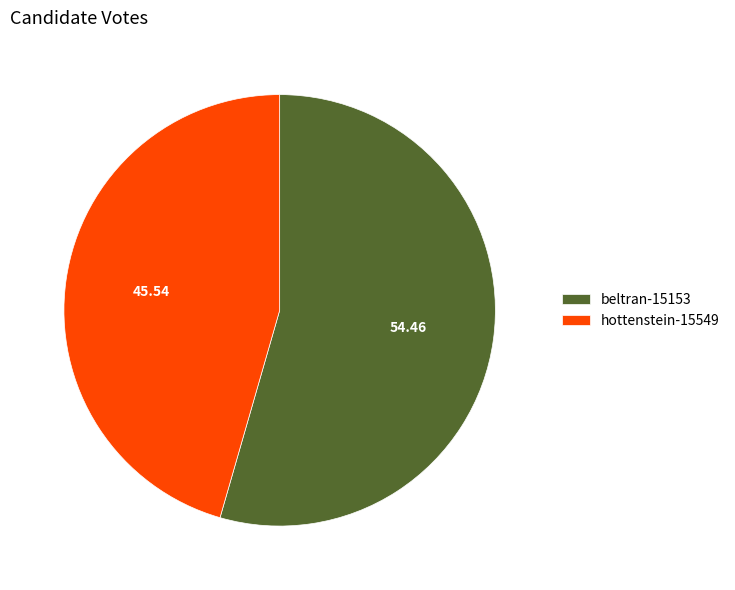

Does hottenstein-15549 represent more than half of the total?

No